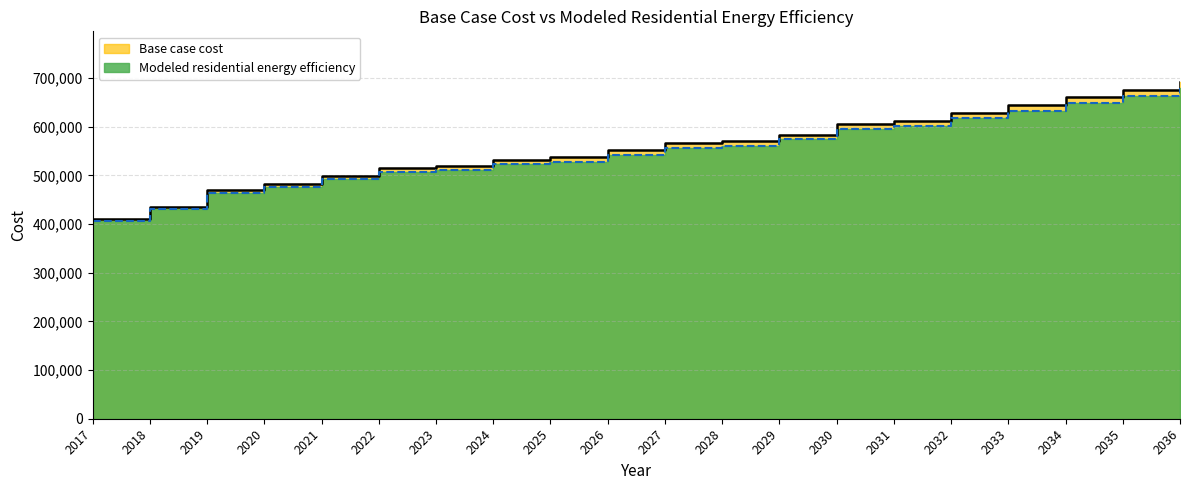

Which label corresponds to the smallest value in the chart?

2017